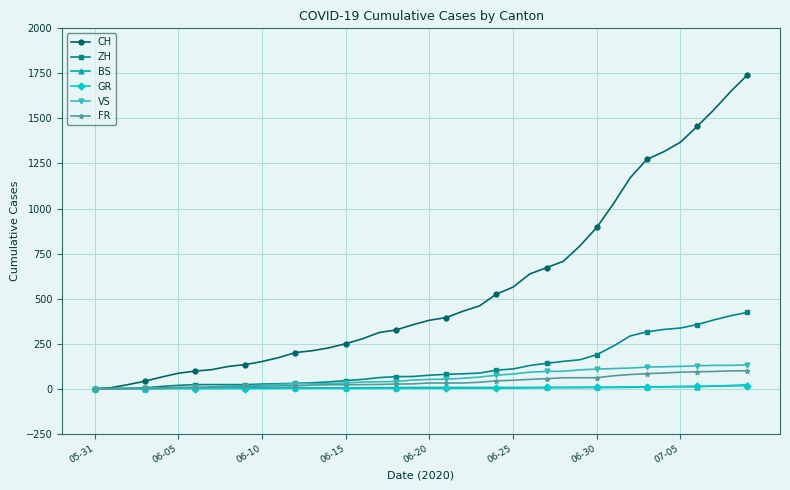

Which series has the largest range (max minus min)?

CH